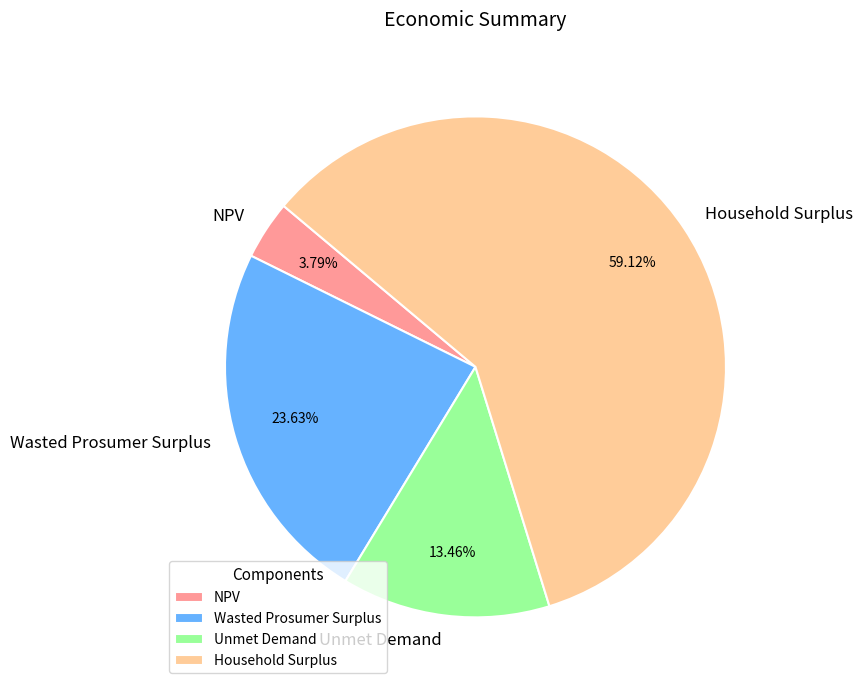

Rank the categories by value from lowest to highest.

NPV, Unmet Demand, Wasted Prosumer Surplus, Household Surplus